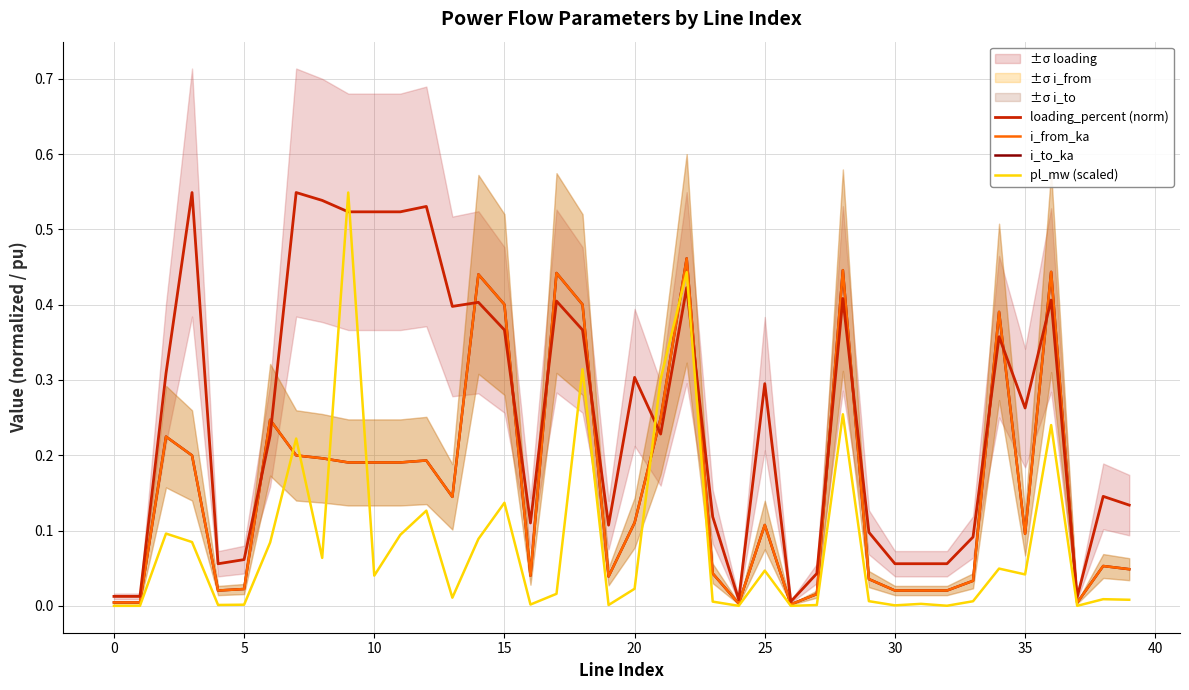

What is the difference between the second highest and second lowest values in the loading_percent (norm) series?

0.5